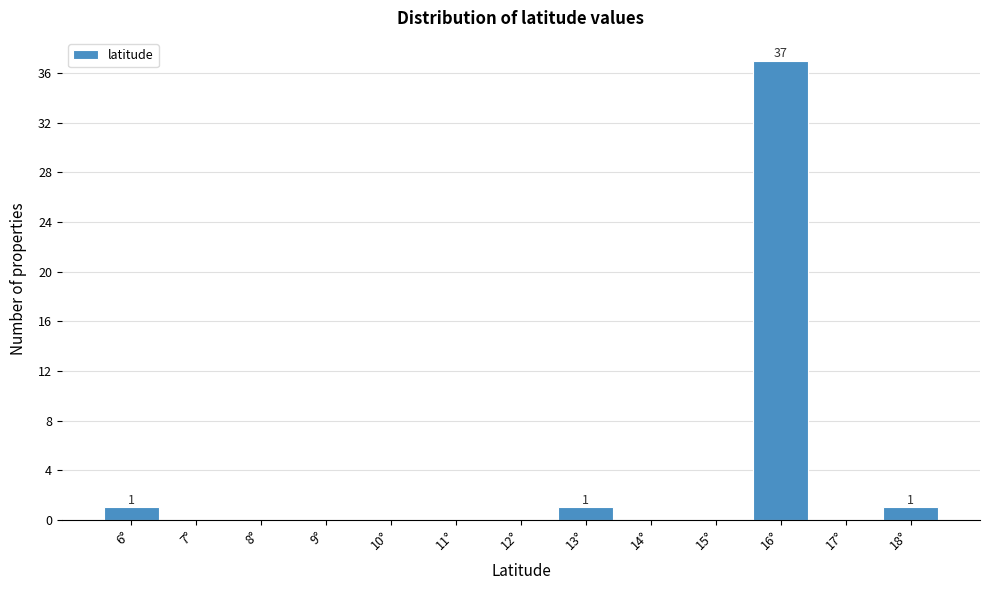

Reading left to right, list all the values displayed in this chart.

6°=1	7°=0	8°=0	9°=0	10°=0	11°=0	12°=0	13°=1	14°=0	15°=0	16°=37	17°=0	18°=1